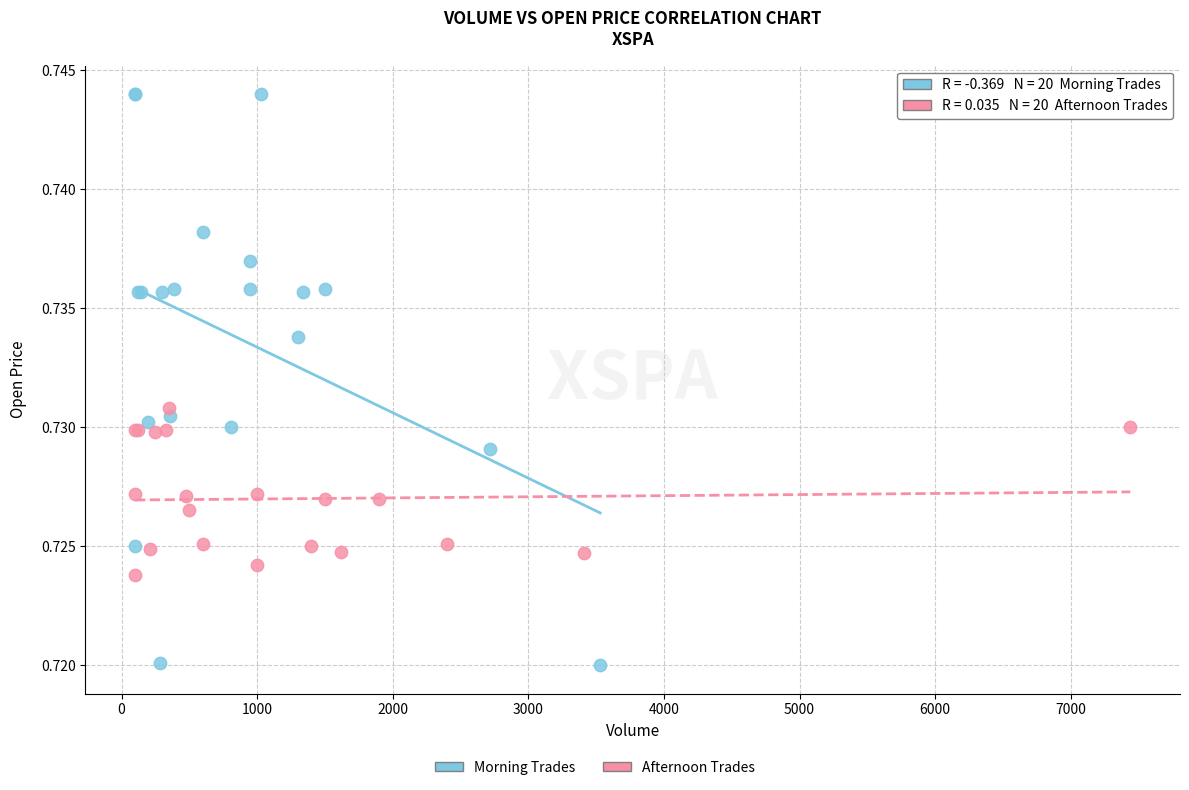

Which series reaches the maximum Y coordinate?

Morning Trades